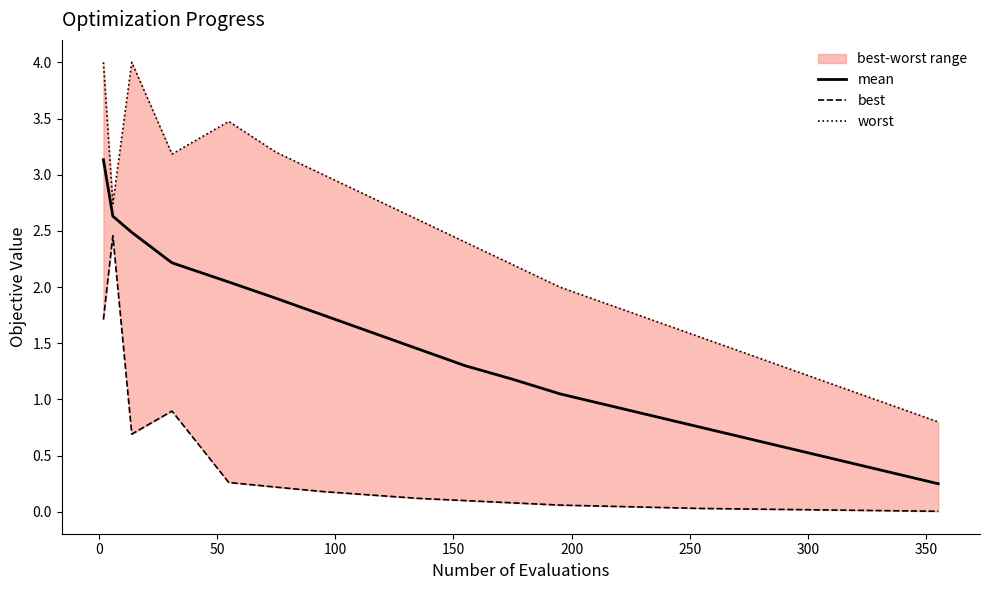

At how many categories does at least one series exceed 1?

18